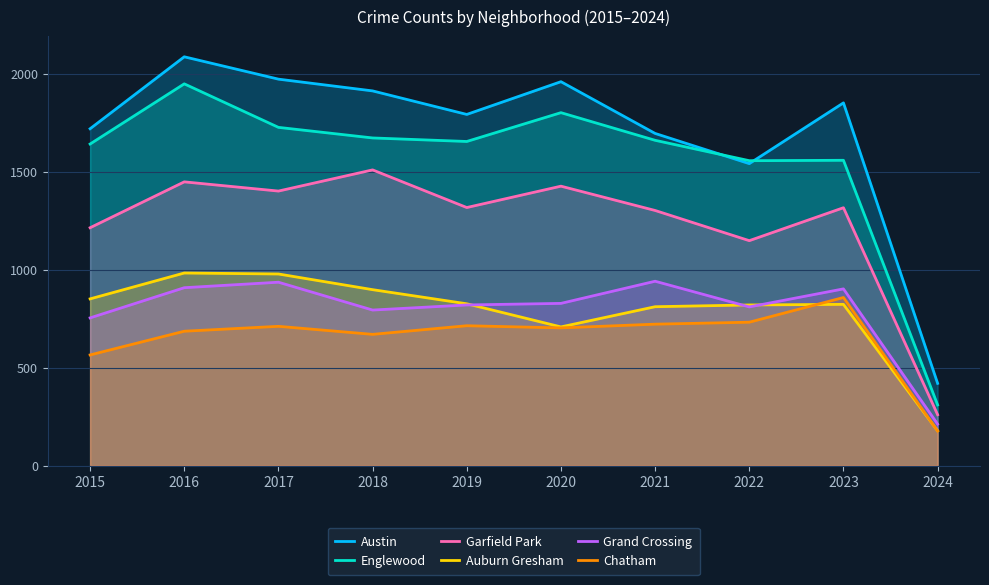

What is the difference between the Garfield Park values at 2017 and 2023?

85